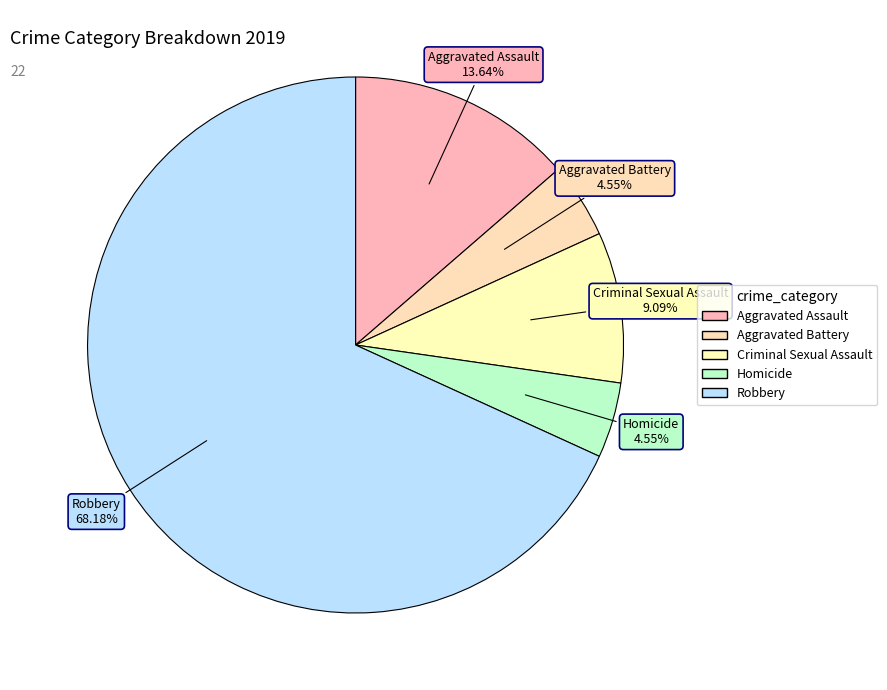

To the nearest percent, what is the average slice percentage?

20%